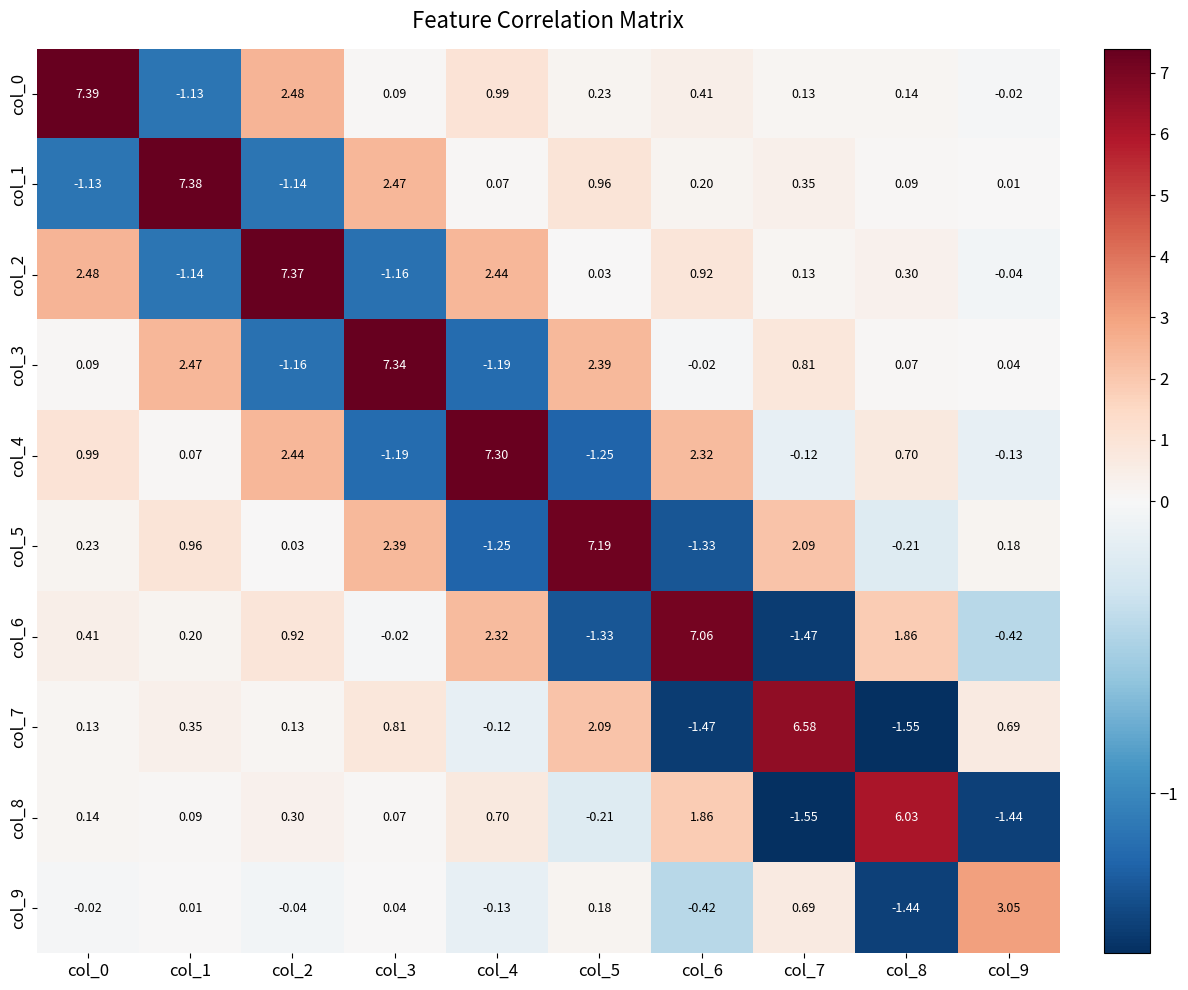

At how many categories does at least one series exceed 1?

10